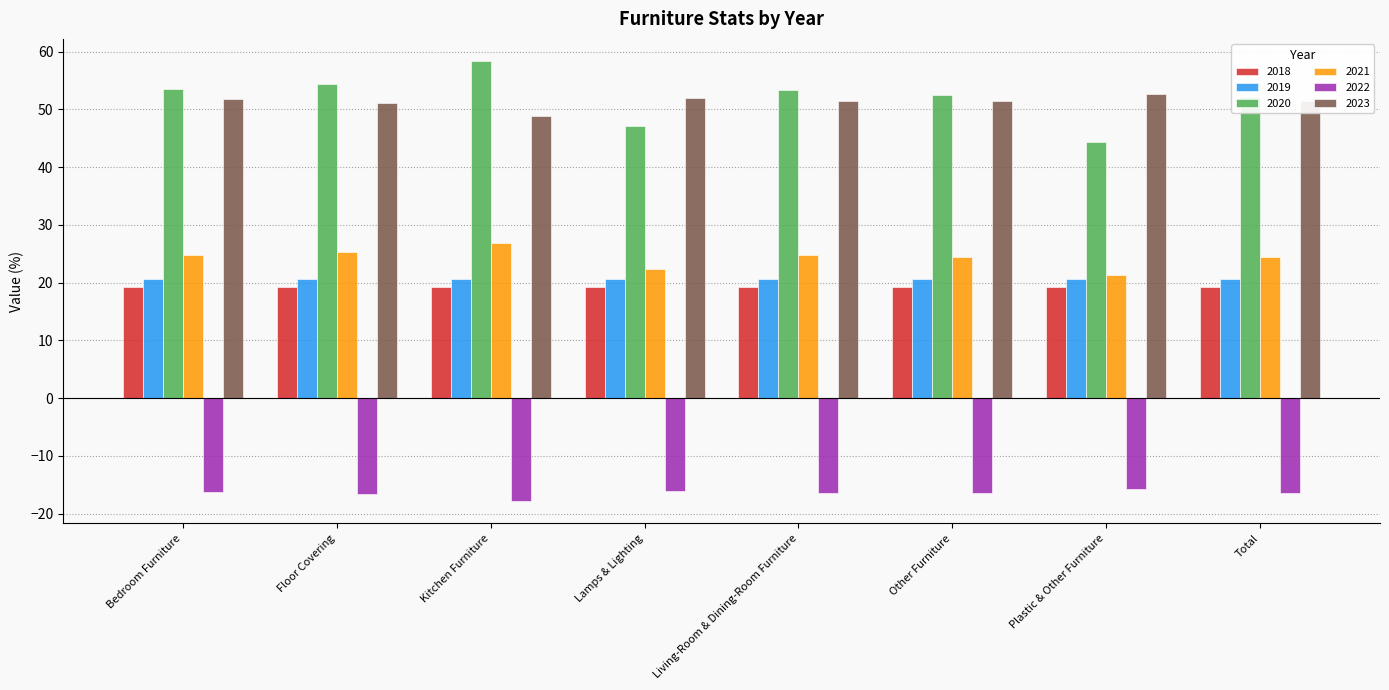

What is the greatest value displayed?

58.4